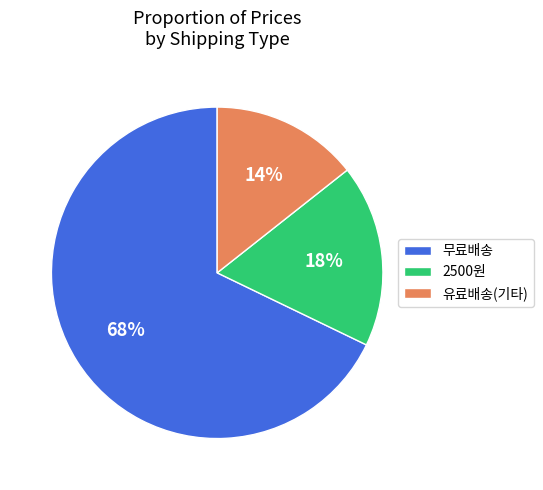

To the nearest percent, what is the combined percentage of 2500원 and 유료배송(기타)?

32%